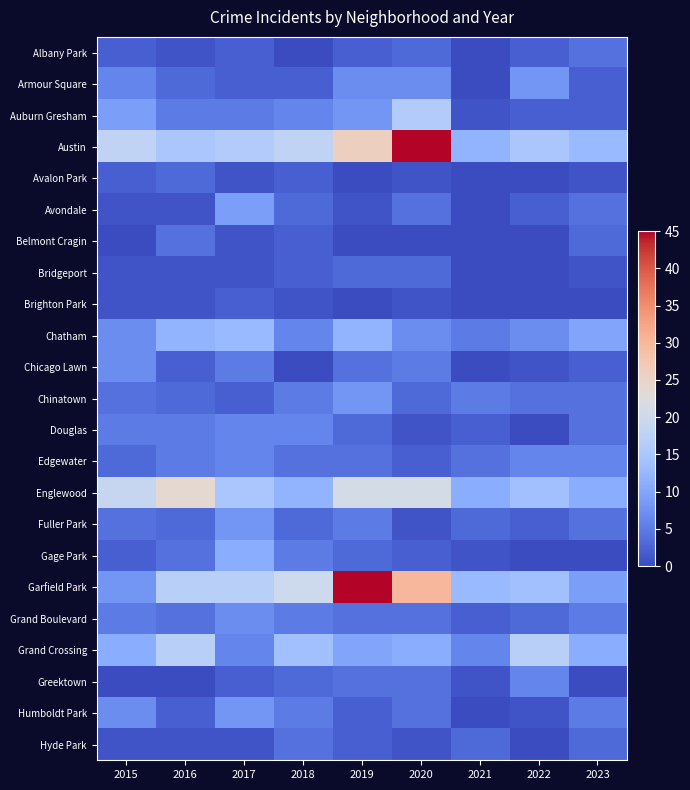

Which has a higher value, 2022 or 2021?

2022